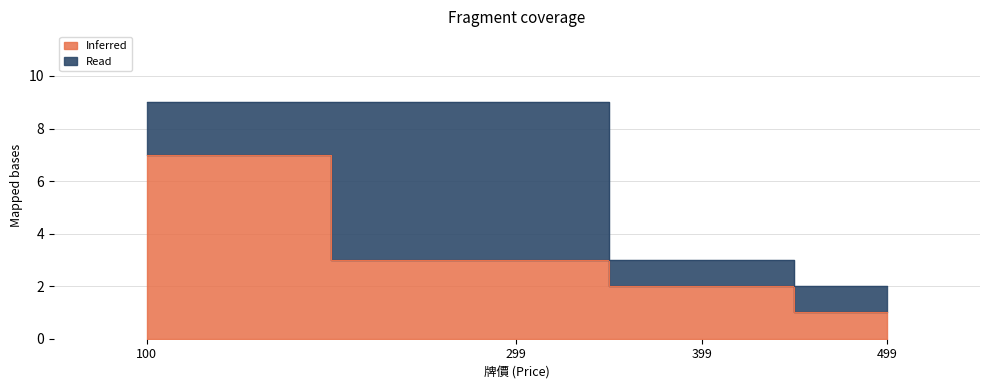

Which label corresponds to the largest value in the chart?

100